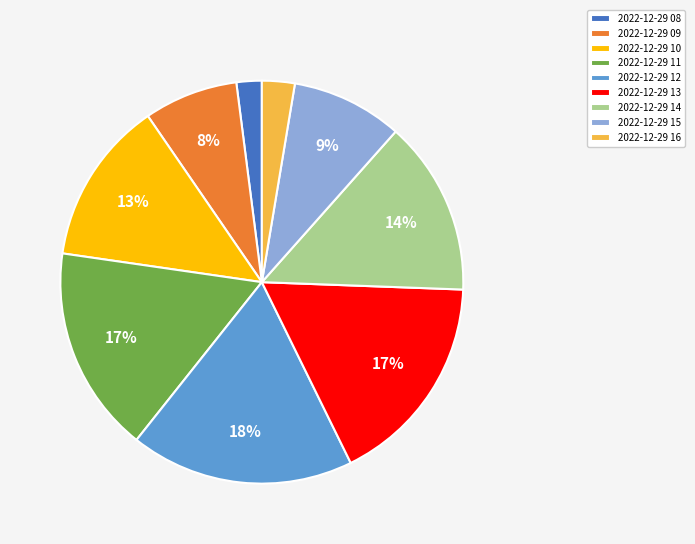

Approximately how many times larger is the value at 2022-12-29 10 compared to 2022-12-29 12?

0.7